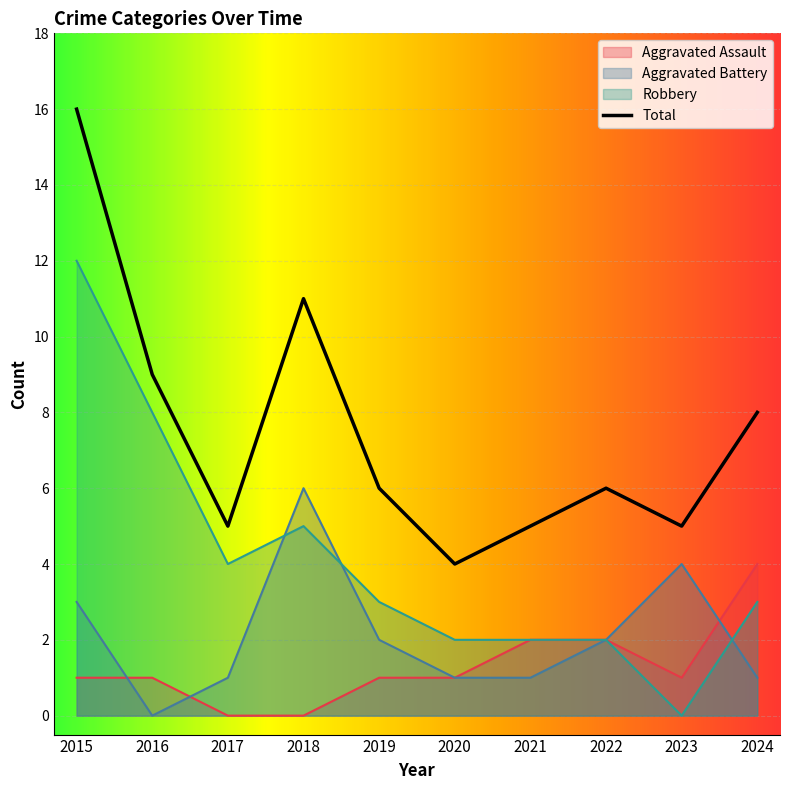

How many points are higher than both their immediate neighbors (excluding endpoints)?

2